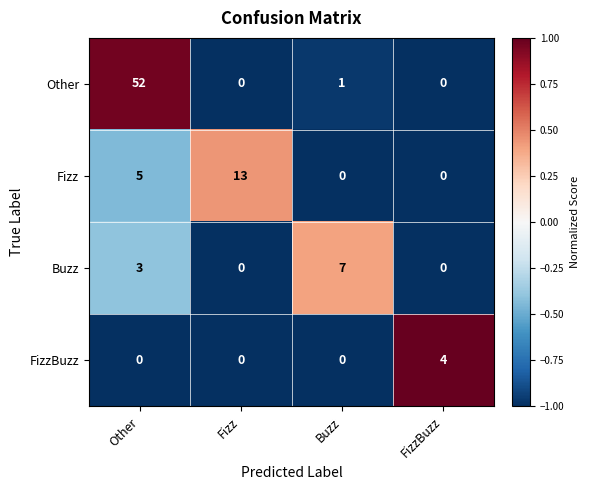

What is the greatest value displayed?

52